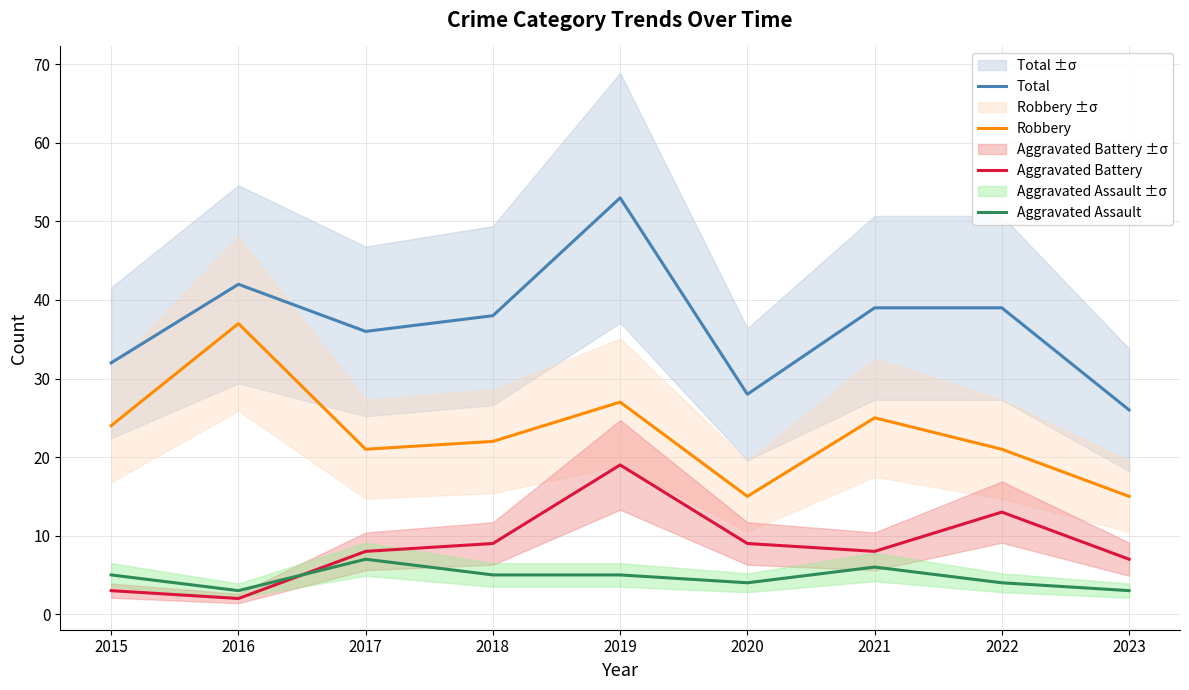

Reading left to right, transcribe all the data shown in this chart.

Total: 2015=32	2016=42	2017=36	2018=38	2019=53	2020=28	2021=39	2022=39	2023=26
Robbery: 2015=24	2016=37	2017=21	2018=22	2019=27	2020=15	2021=25	2022=21	2023=15
Aggravated Battery: 2015=3	2016=2	2017=8	2018=9	2019=19	2020=9	2021=8	2022=13	2023=7
Aggravated Assault: 2015=5	2016=3	2017=7	2018=5	2019=5	2020=4	2021=6	2022=4	2023=3